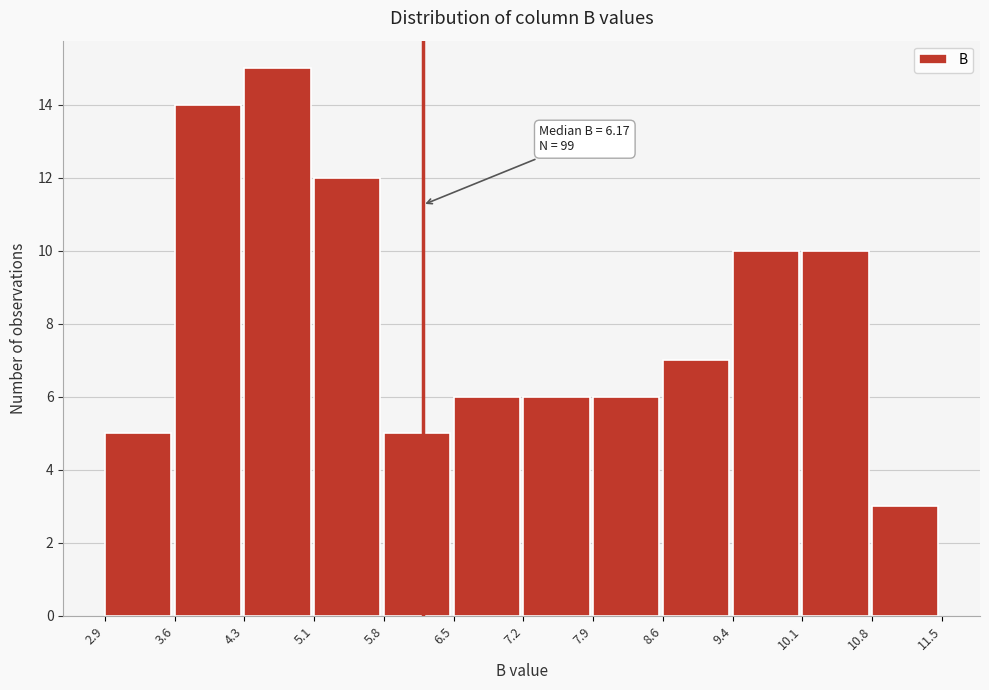

Over which range of the x-axis is the bar tallest?

4.3 to 5.1